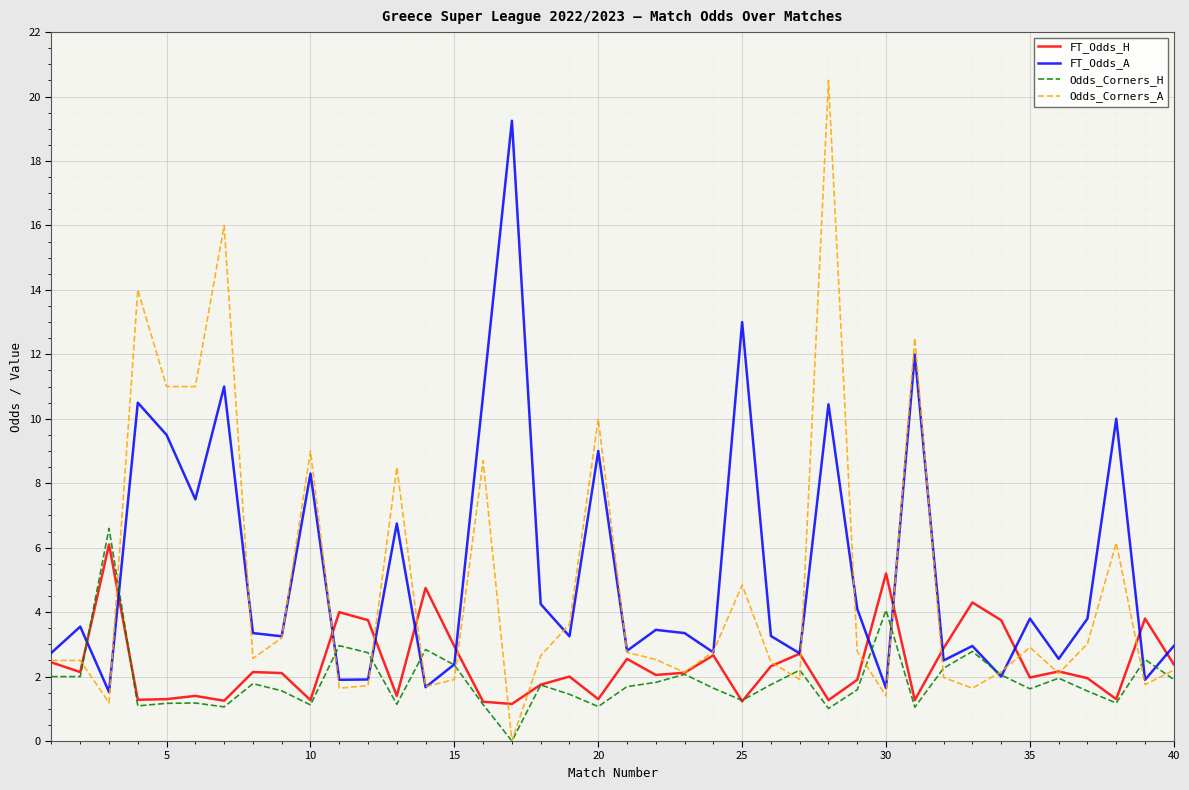

Which series has the widest spread of values?

Odds_Corners_A